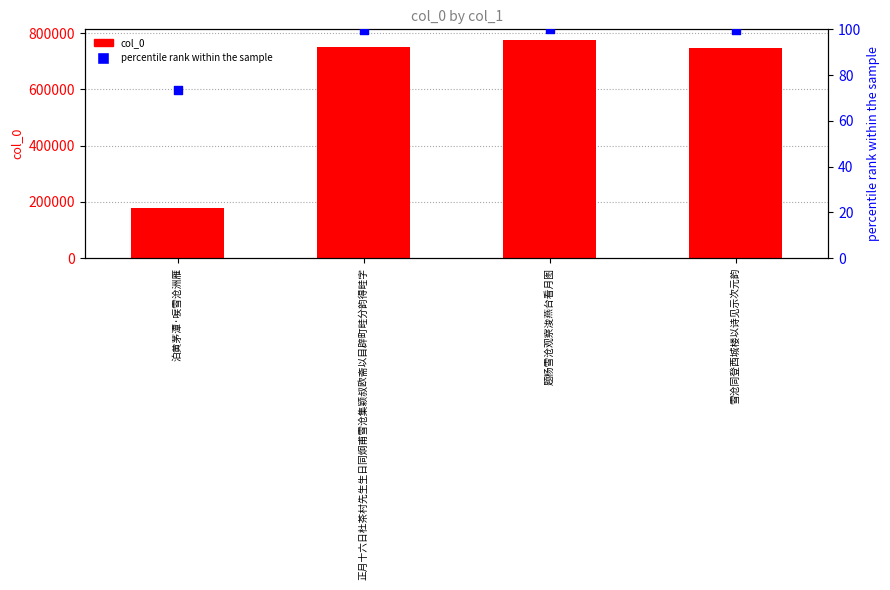

At how many categories does at least one series exceed 482750?

3